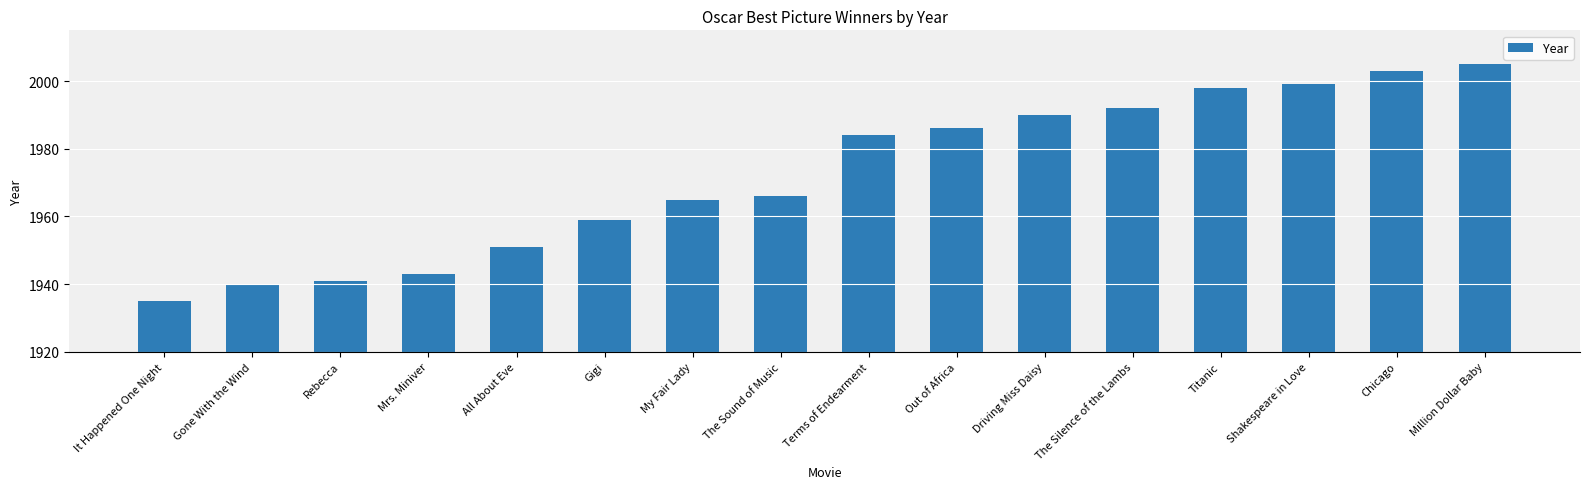

What is the difference between the second highest and minimum values?

68